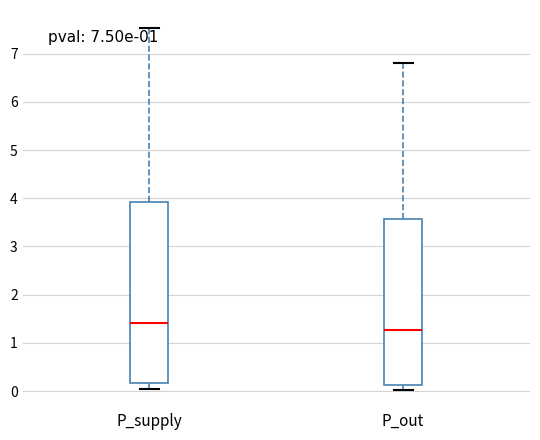

Which box's median line is the highest?

P_supply